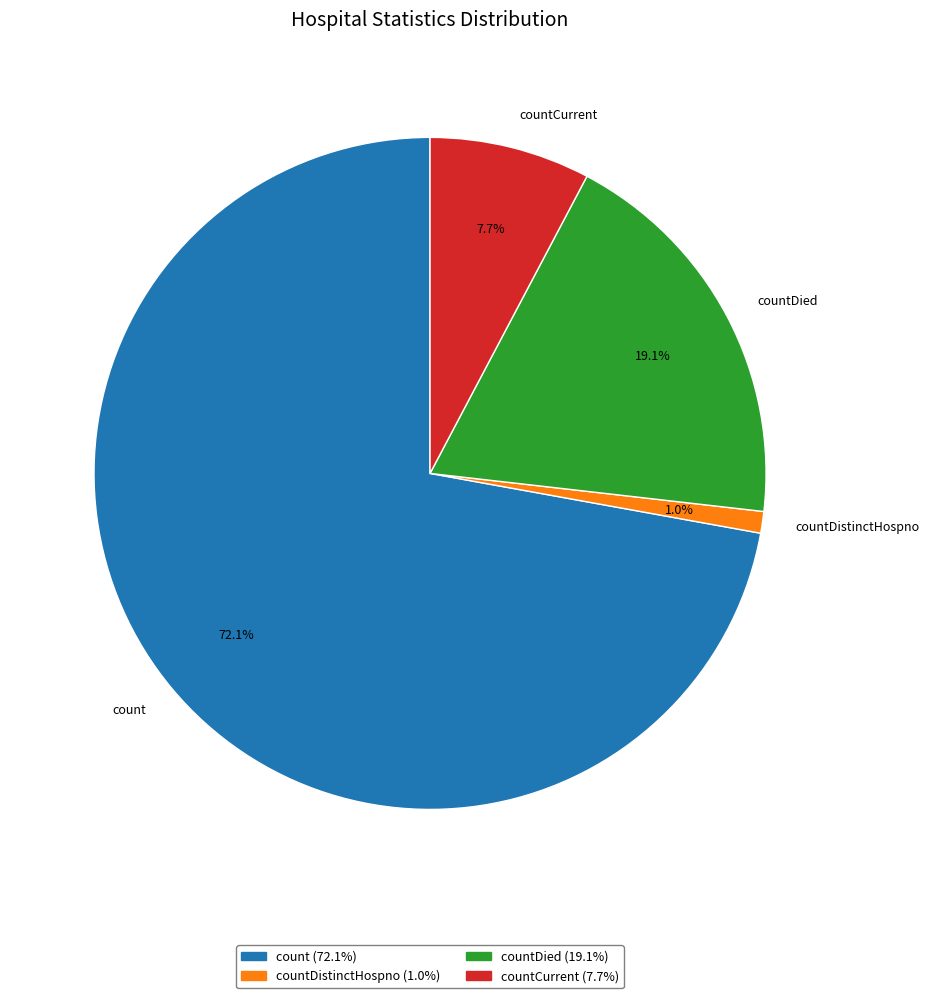

To the nearest percent, what portion does countDistinctHospno represent?

1%